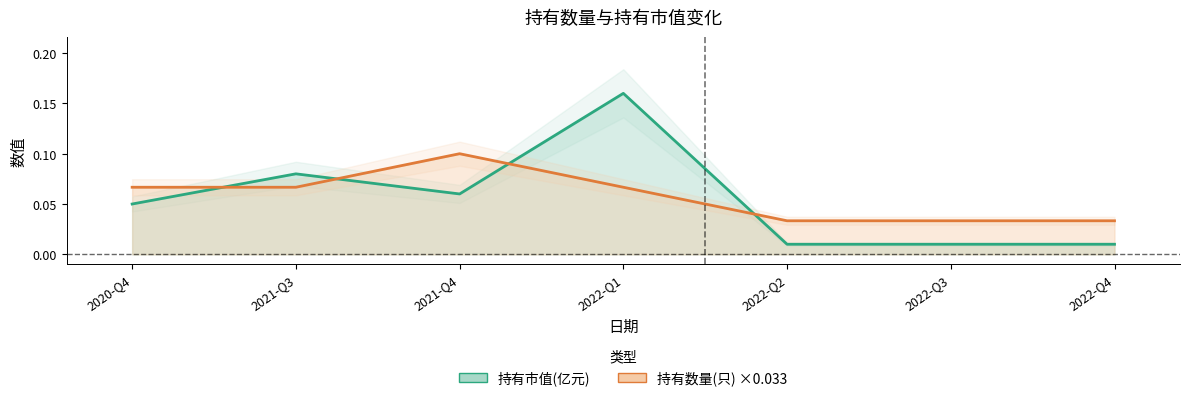

True or false: 持有市值(亿元) has more than 0 interior local peaks.

True